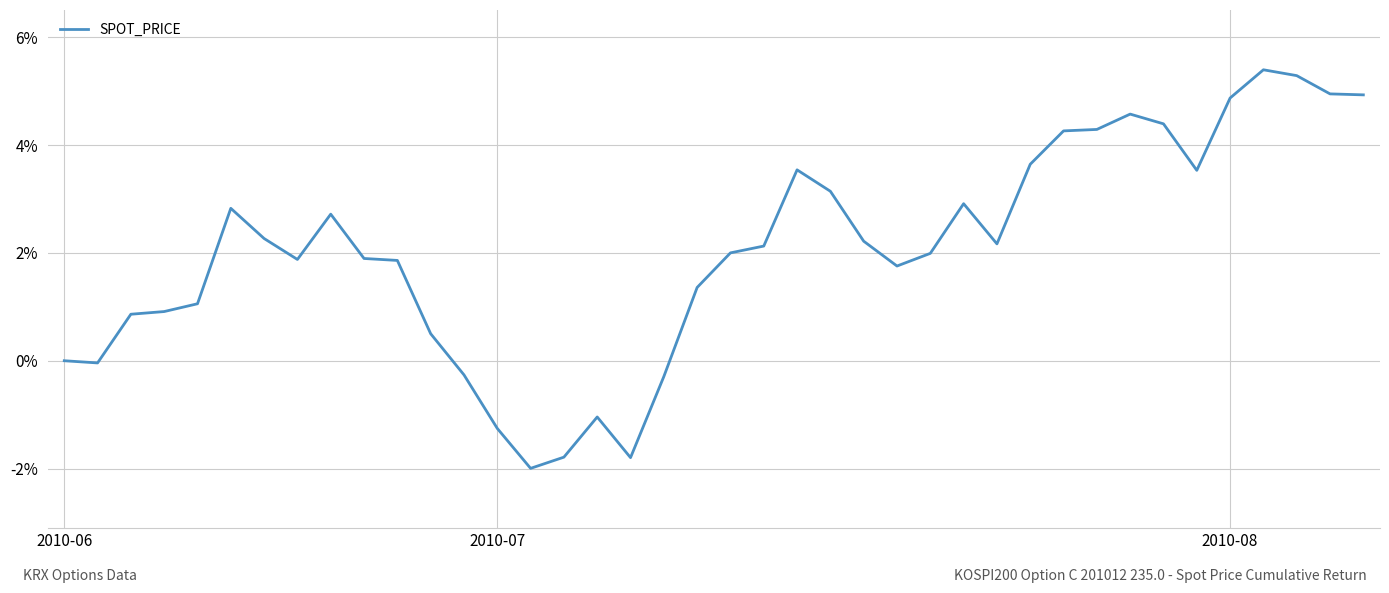

Count the number of categories in the chart.

40